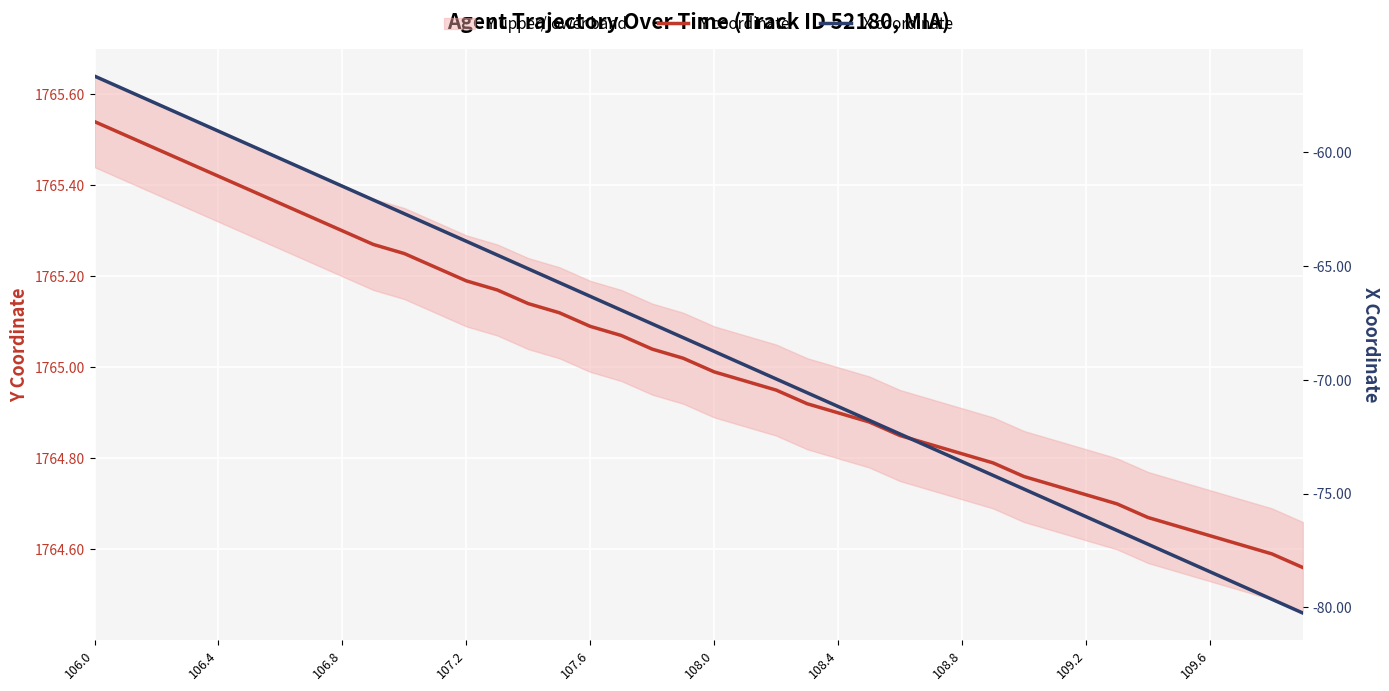

What is the sum of all X coordinate values?

-2738.0